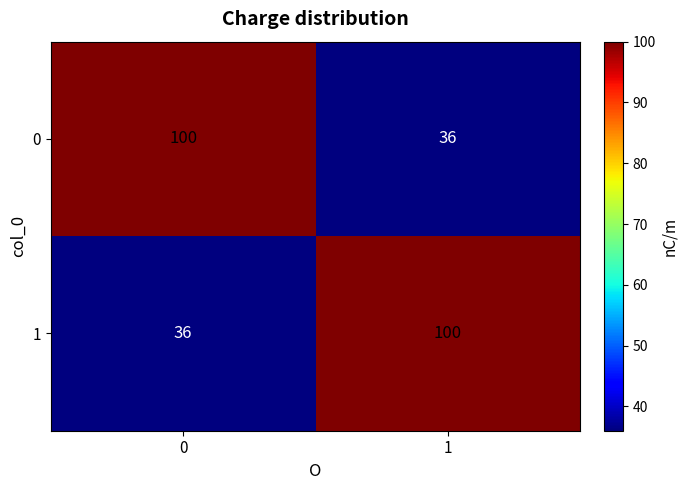

Reading right to left, list all the values displayed in this chart.

0: 1=36	0=100
1: 1=100	0=36